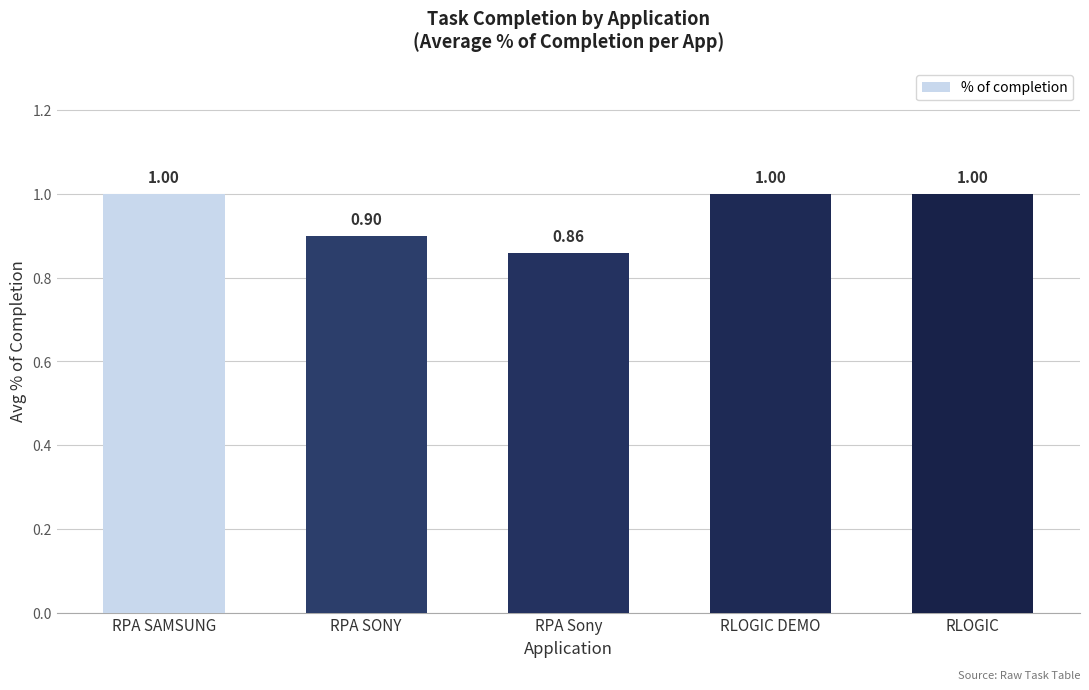

The value at RPA SAMSUNG is 1.6. True or false?

False